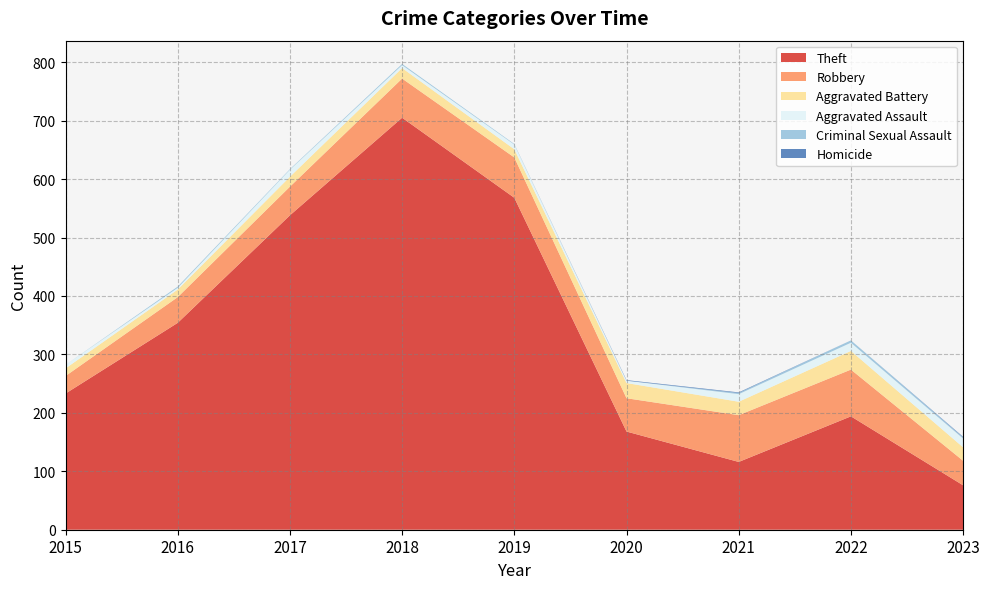

Reading left to right, list all the values displayed in this chart.

Theft: 2015=233	2016=354	2017=538	2018=705	2019=568	2020=168	2021=116	2022=194	2023=76
Robbery: 2015=30	2016=44	2017=49	2018=67	2019=69	2020=57	2021=80	2022=80	2023=42
Aggravated Battery: 2015=13	2016=13	2017=17	2018=18	2019=14	2020=26	2021=23	2022=32	2023=23
Aggravated Assault: 2015=6	2016=3	2017=12	2018=5	2019=8	2020=4	2021=13	2022=14	2023=15
Criminal Sexual Assault: 2015=0	2016=2	2017=1	2018=2	2019=1	2020=0	2021=2	2022=4	2023=2
Homicide: 2015=0	2016=0	2017=0	2018=0	2019=0	2020=1	2021=1	2022=0	2023=1